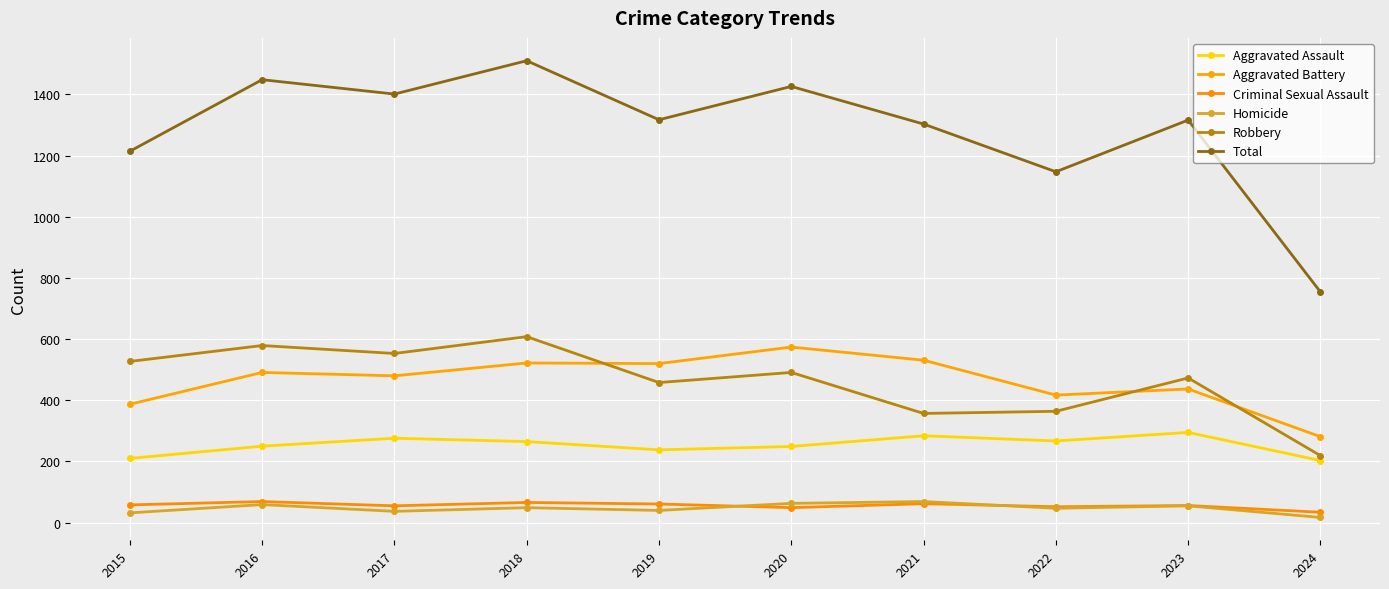

Does the chart have visible grid lines?

Yes